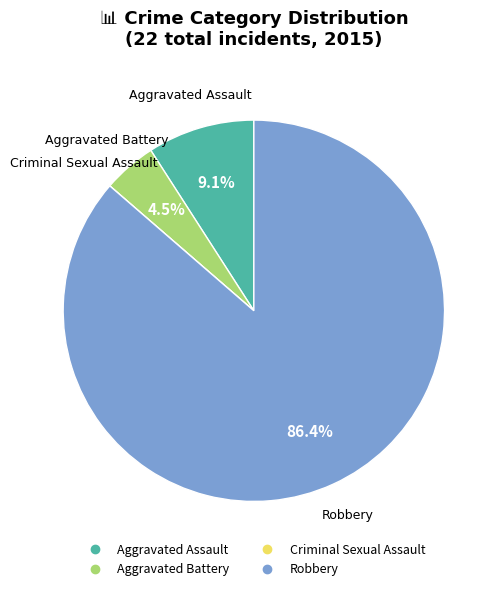

What percentage is NOT represented by Aggravated Assault?

90.9%